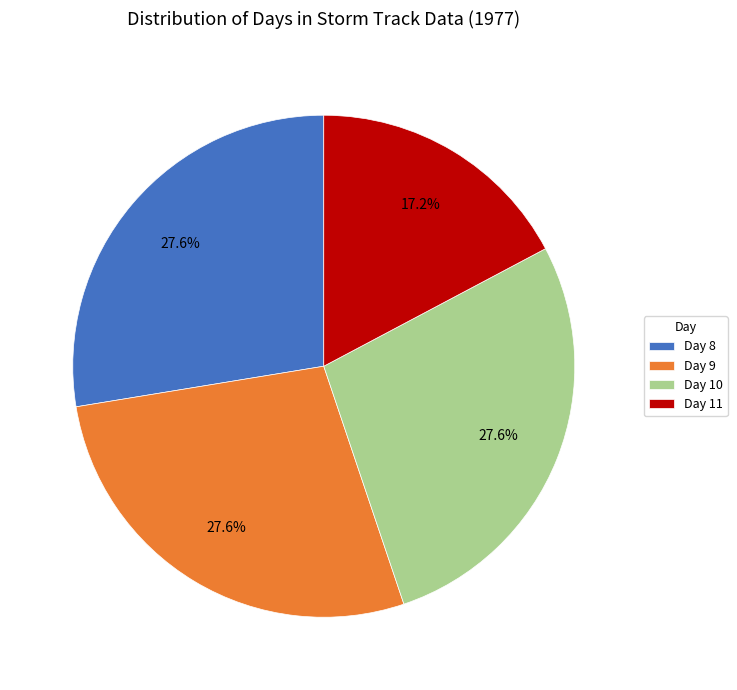

Combined, what portion of the pie is Day 8 and Day 10?

55.2%